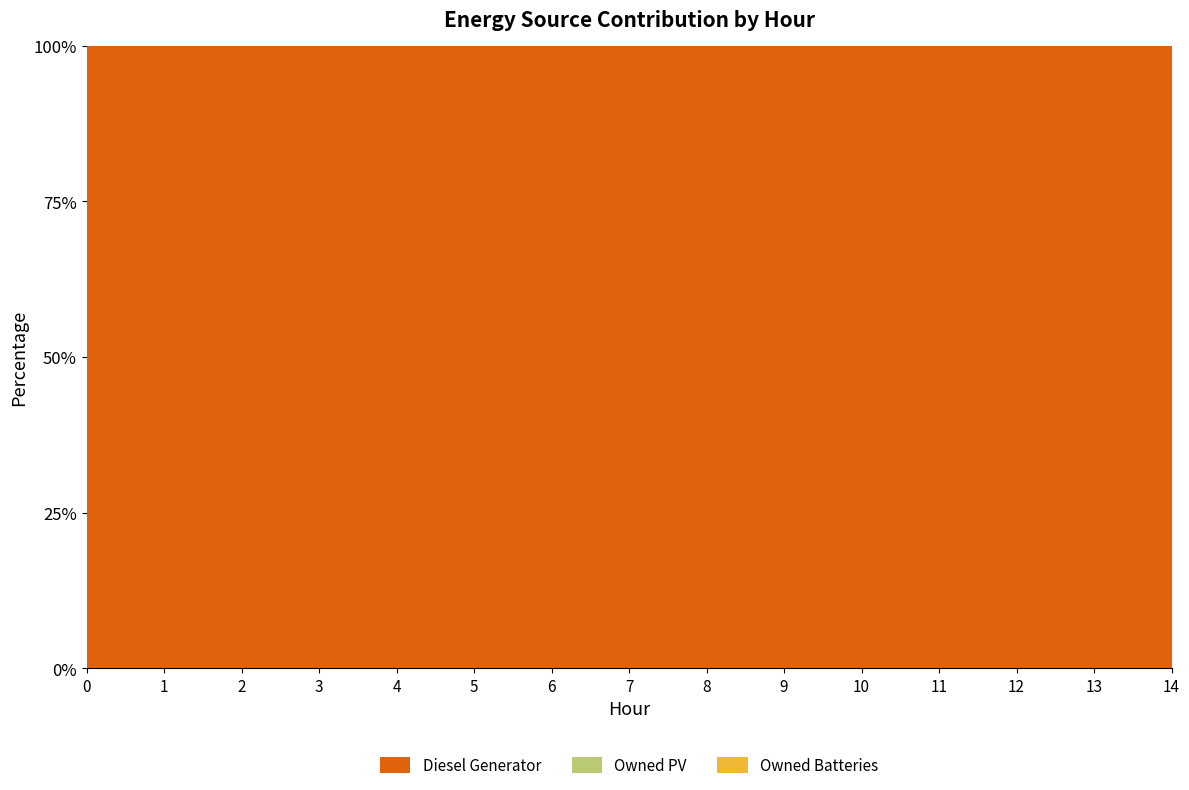

Reading left to right, extract all data points from this chart.

Diesel Generator: 0=400	1=400	2=401	3=336	4=336	5=336	6=336	7=336	8=336	9=336	10=336	11=336	12=336	13=336	14=336
Owned PV: 0=0	1=0	2=0	3=0	4=0	5=0	6=0	7=0	8=0	9=0	10=0	11=0	12=0	13=0	14=0
Owned Batteries: 0=0	1=0	2=0	3=0	4=0	5=0	6=0	7=0	8=0	9=0	10=0	11=0	12=0	13=0	14=0